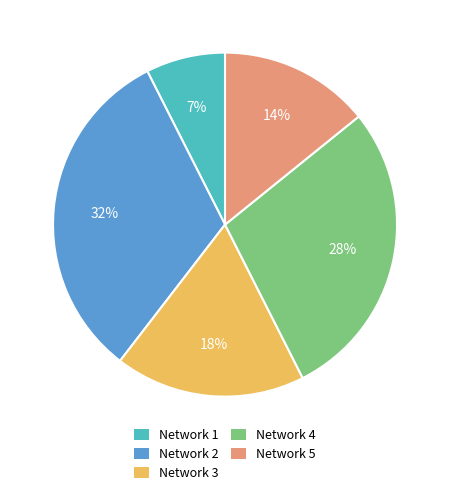

Does any single category account for the majority?

No